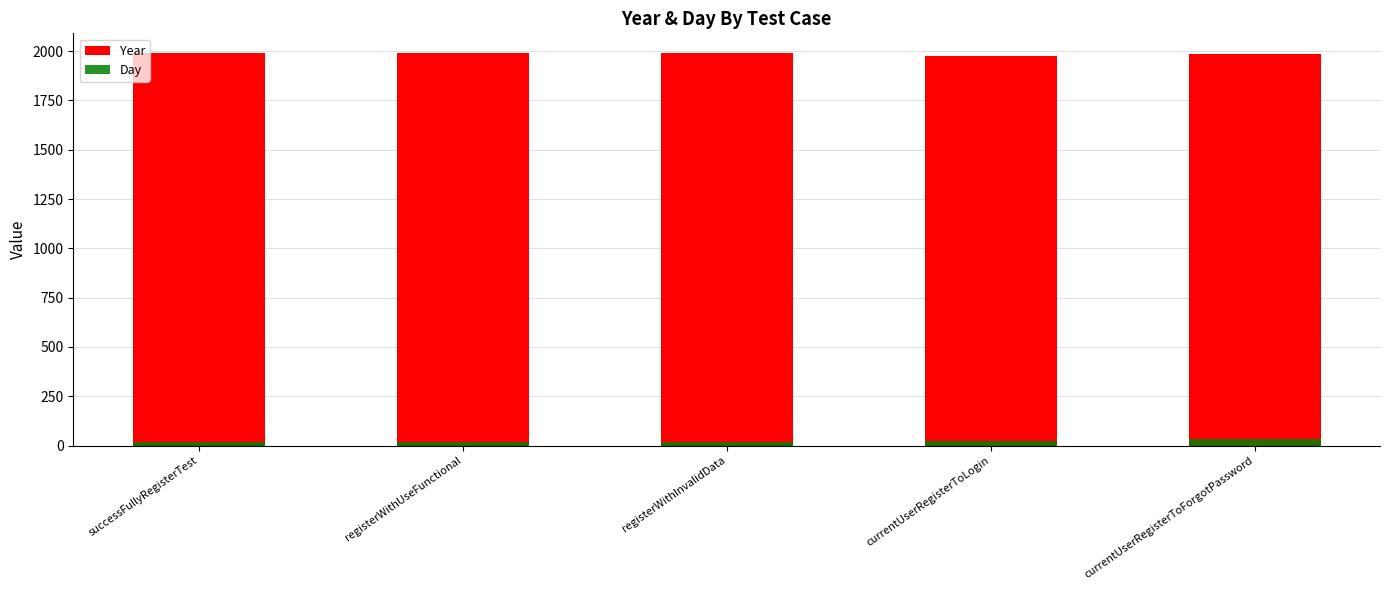

Rank the series at registerWithInvalidData from lowest to highest value.

Day, Year